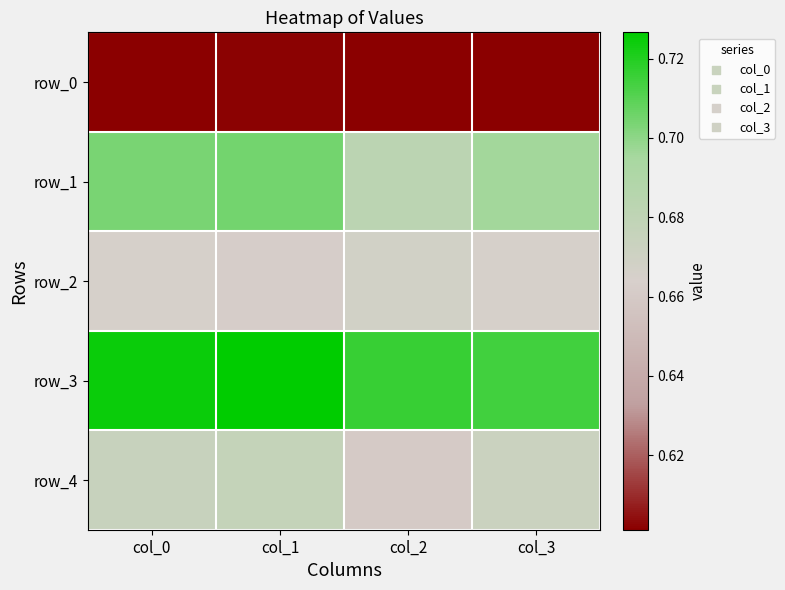

Reading right to left, what are all the values shown in this chart?

row_0: 0.6	0.6	0.6	0.6
row_1: 0.7	0.7	0.7	0.7
row_2: 0.7	0.7	0.7	0.7
row_3: 0.7	0.7	0.7	0.7
row_4: 0.7	0.7	0.7	0.7